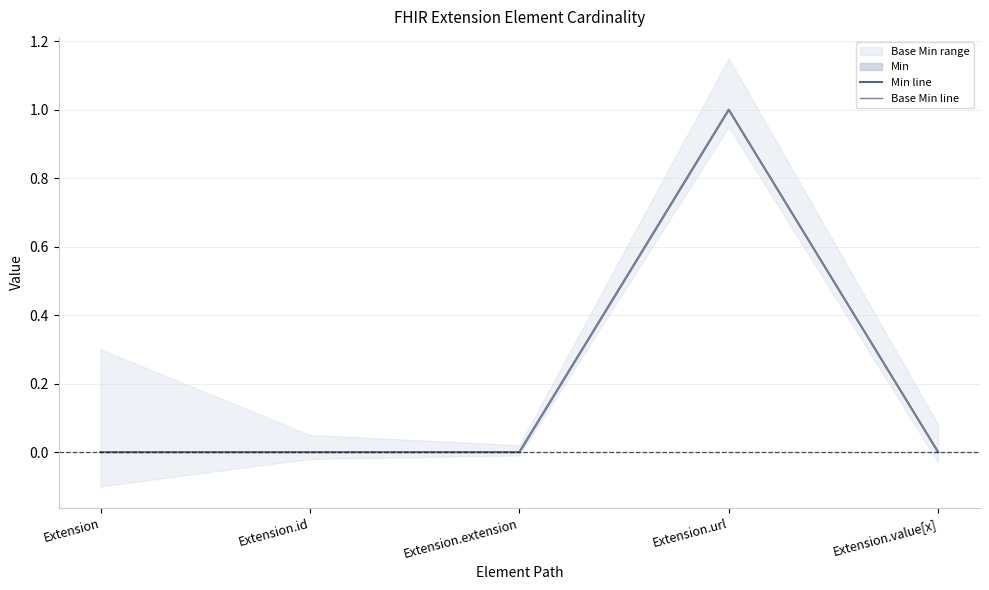

The Base Min line series shows 0 at Extension.url. True or false?

False